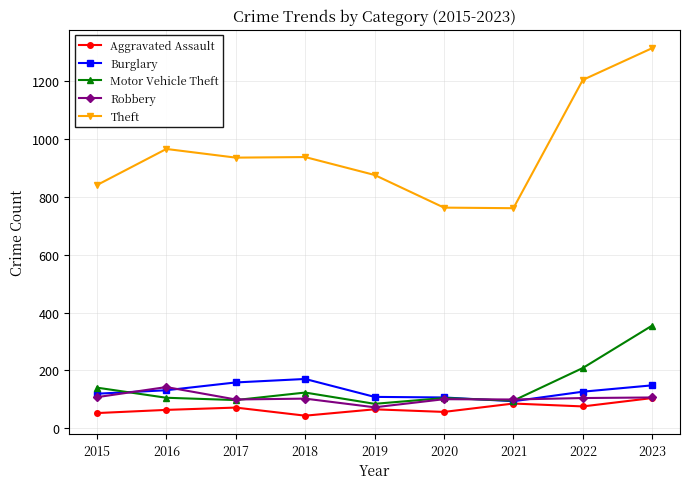

The value of Motor Vehicle Theft at 2020 is 167. True or false?

False